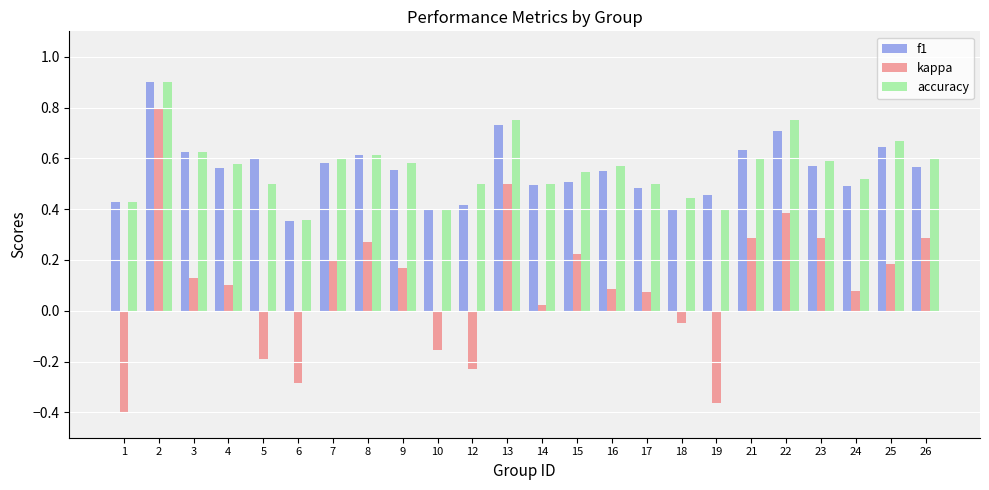

Which category has the highest value across all series?

2